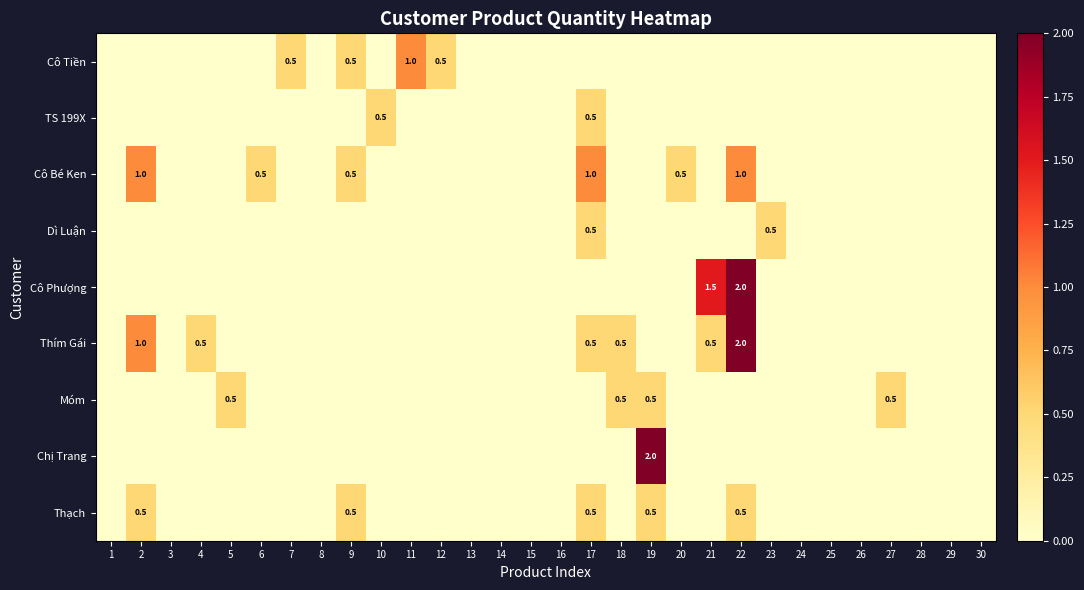

Is it true that Thạch equals 0.5 at 17?

True